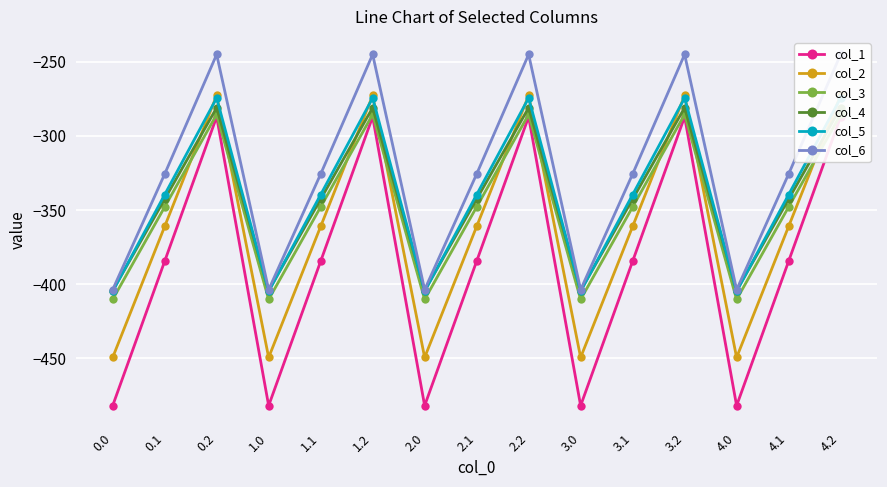

Reading left to right, extract all data points from this chart.

col_1: -482.0	-384.6	-287.1	-482.0	-384.6	-287.1	-482.0	-384.6	-287.1	-482.0	-384.6	-287.1	-482.0	-384.6	-287.1
col_2: -449.5	-361.1	-272.7	-449.5	-361.1	-272.7	-449.5	-361.1	-272.7	-449.5	-361.1	-272.7	-449.5	-361.1	-272.7
col_3: -410.3	-347.9	-285.5	-410.3	-347.9	-285.5	-410.3	-347.9	-285.5	-410.3	-347.9	-285.5	-410.3	-347.9	-285.5
col_4: -404.4	-342.7	-281.0	-404.4	-342.7	-281.0	-404.4	-342.7	-281.0	-404.4	-342.7	-281.0	-404.4	-342.7	-281.0
col_5: -404.9	-339.6	-274.4	-404.9	-339.6	-274.4	-404.9	-339.6	-274.4	-404.9	-339.6	-274.4	-404.9	-339.6	-274.4
col_6: -403.8	-325.7	-245.0	-403.8	-325.7	-245.0	-403.8	-325.7	-245.0	-403.8	-325.7	-245.0	-403.8	-325.7	-245.0